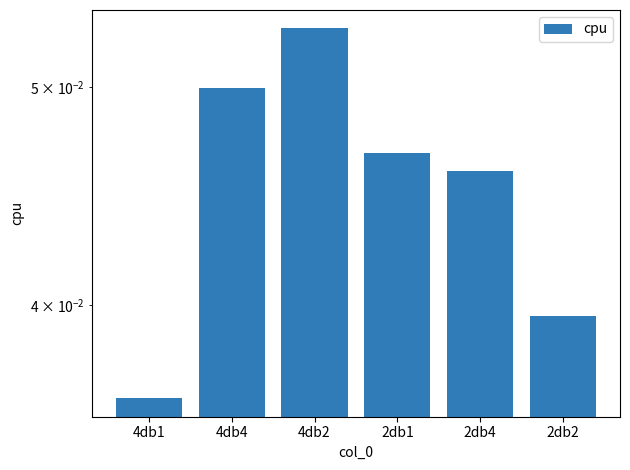

What is the maximum value shown in the chart?

0.1